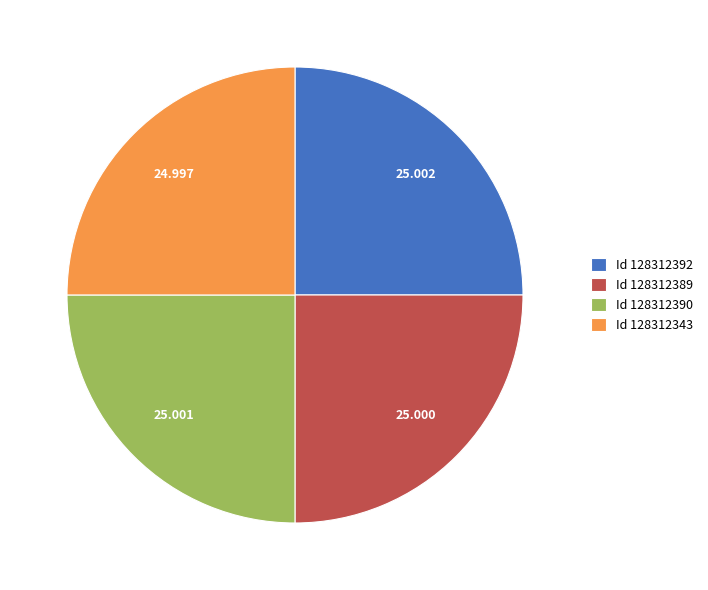

Count the number of slices in the pie.

4